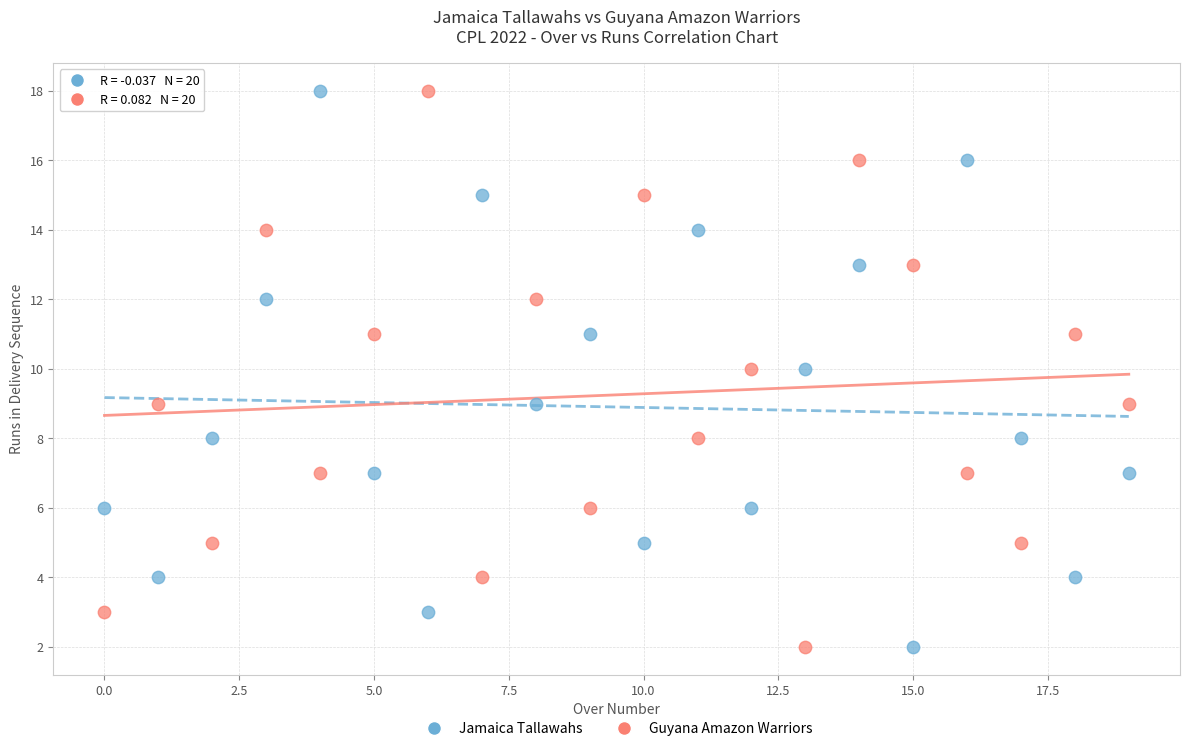

What are all the series names shown in the legend?

Jamaica Tallawahs, Guyana Amazon Warriors